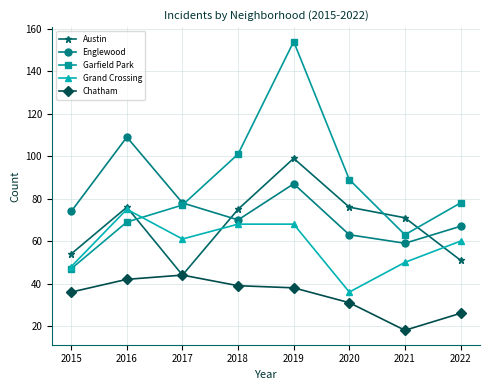

At how many categories does at least one series exceed 131?

1